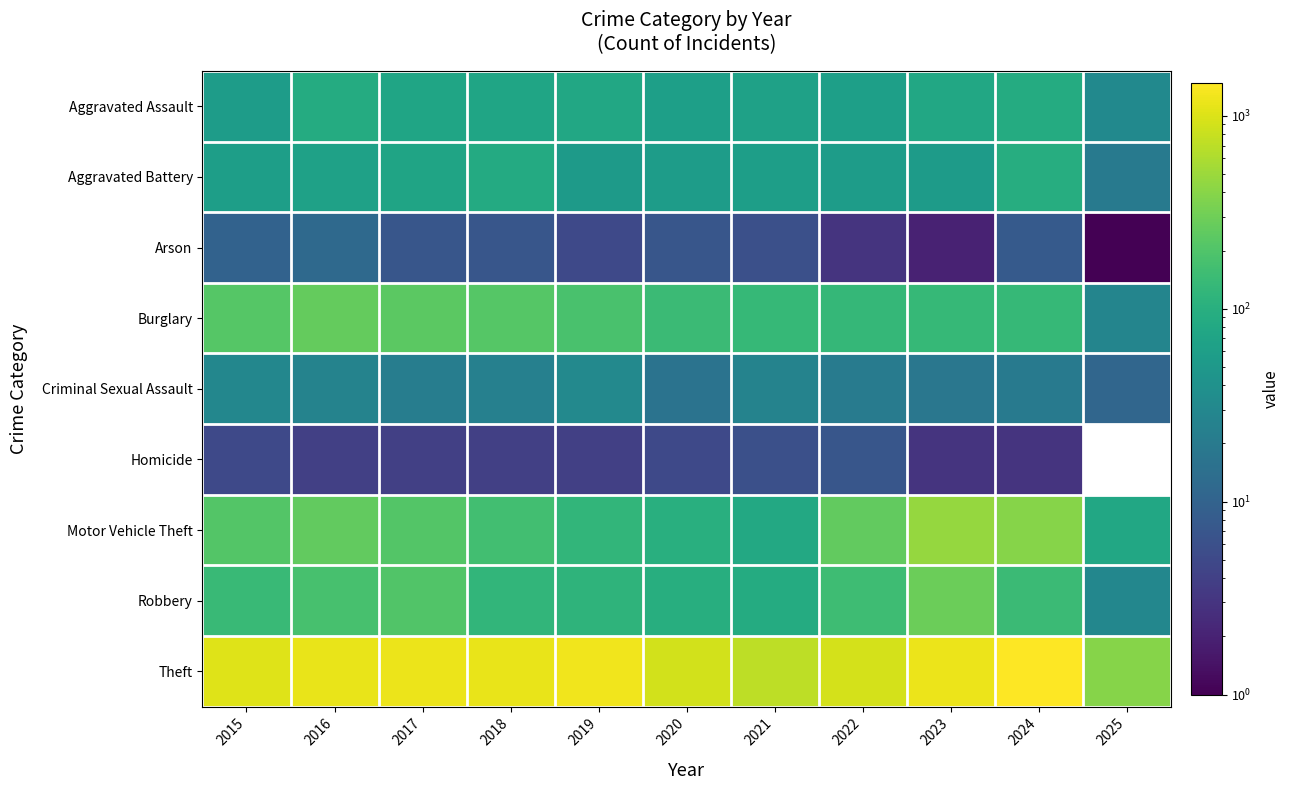

What is the smallest value displayed?

1.0